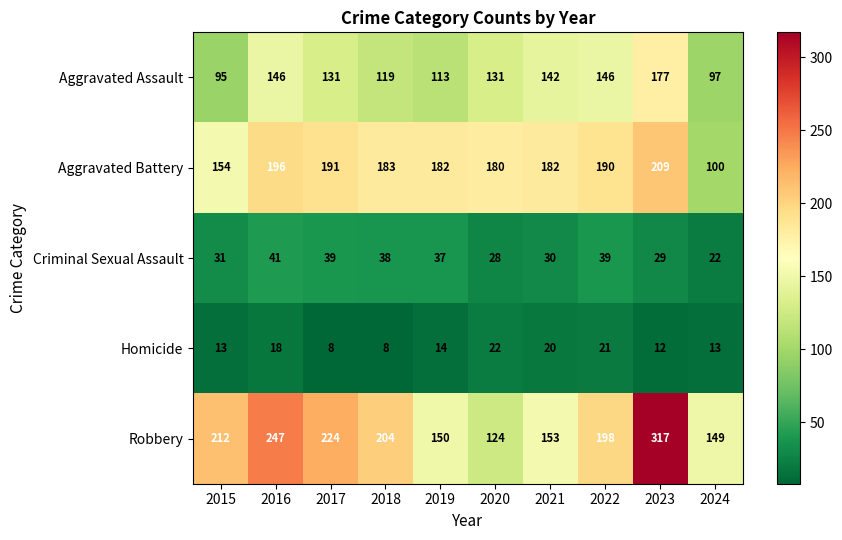

What is the sum of all Aggravated Assault values?

1297